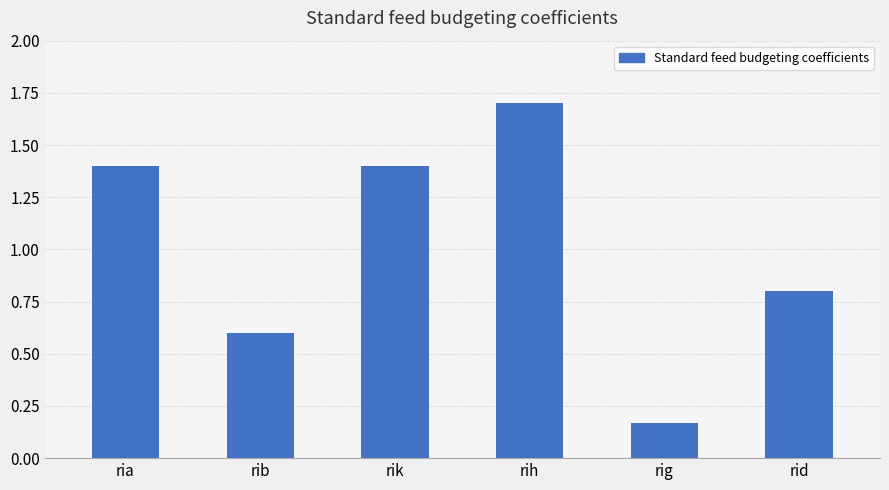

What is the label of the 3rd bar from the left?

rik